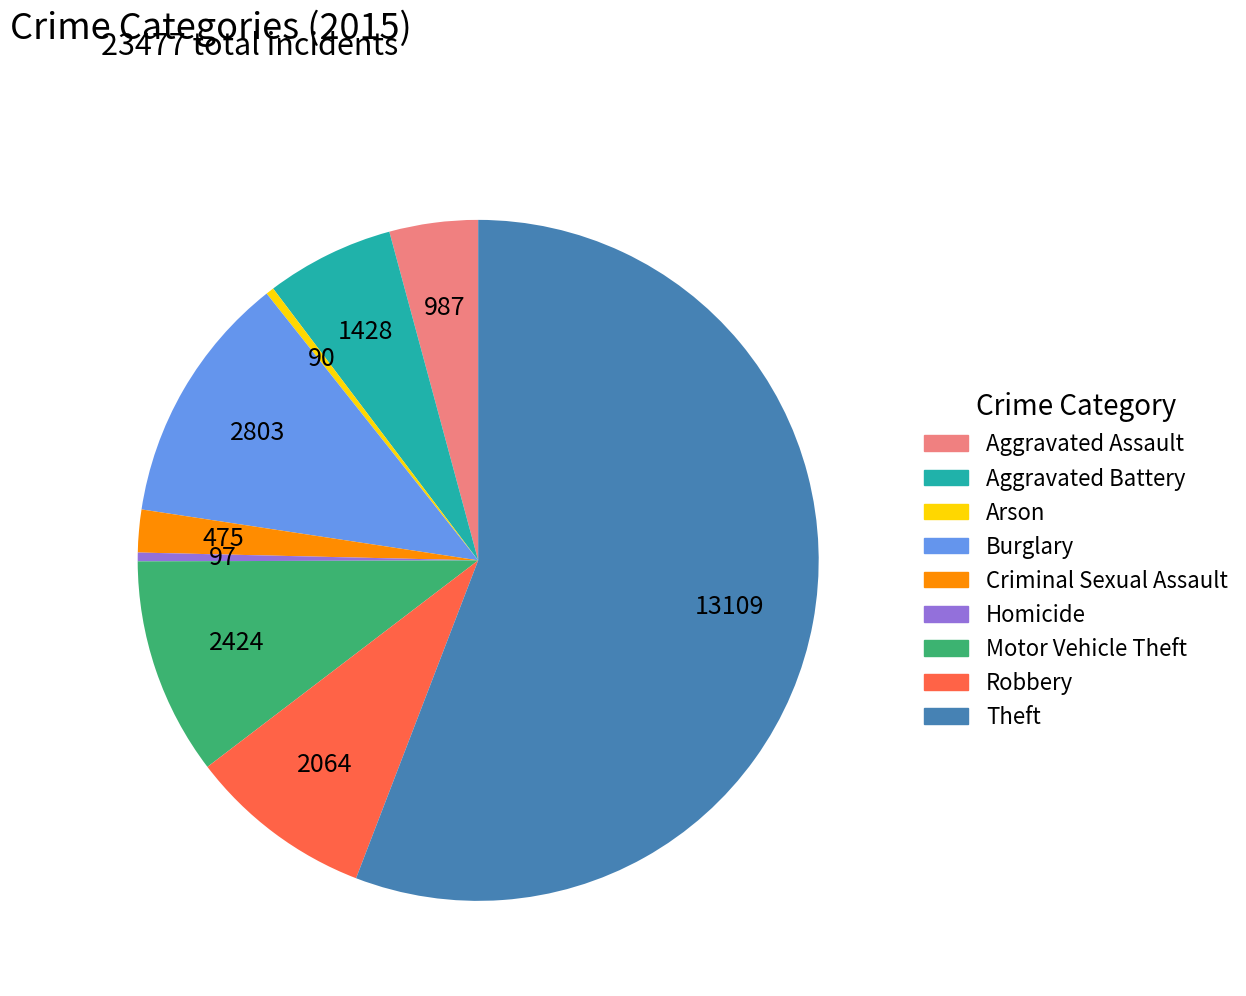

Which category has the biggest portion of the pie?

Theft